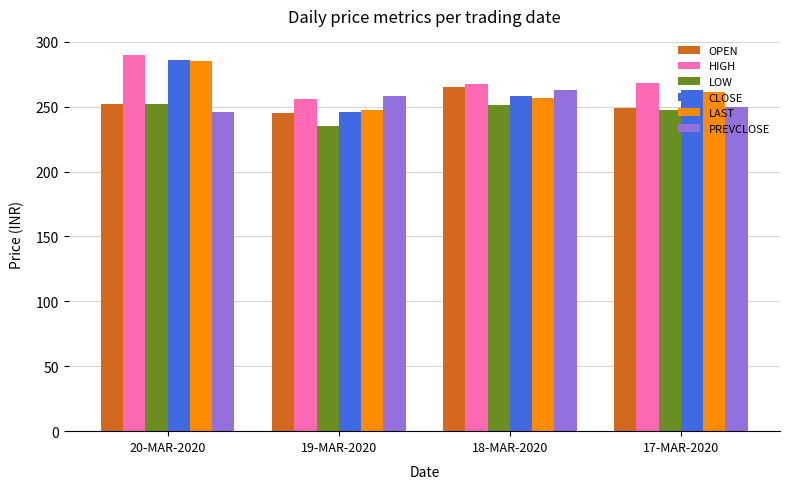

What are all the series names shown in the legend?

OPEN, HIGH, LOW, CLOSE, LAST, PREVCLOSE